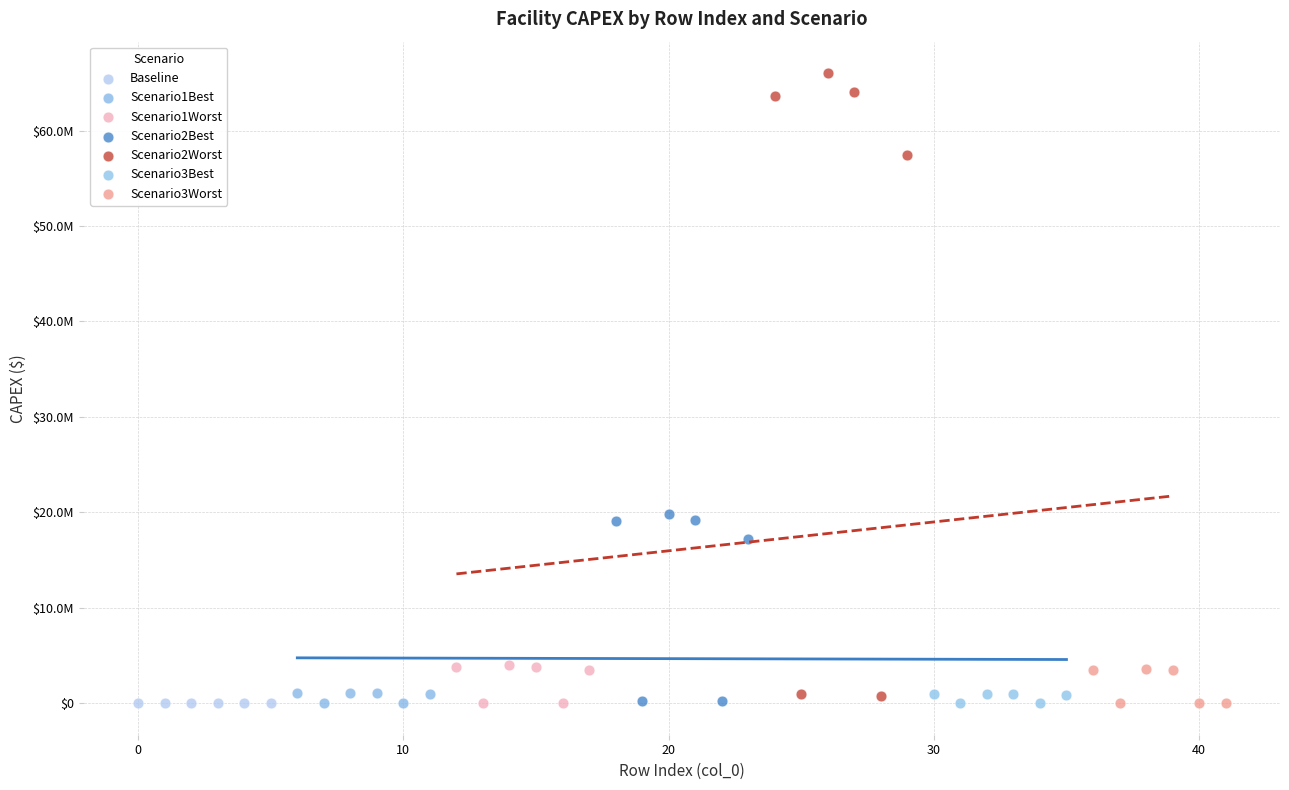

Which series reaches the maximum Y coordinate?

Scenario2Worst